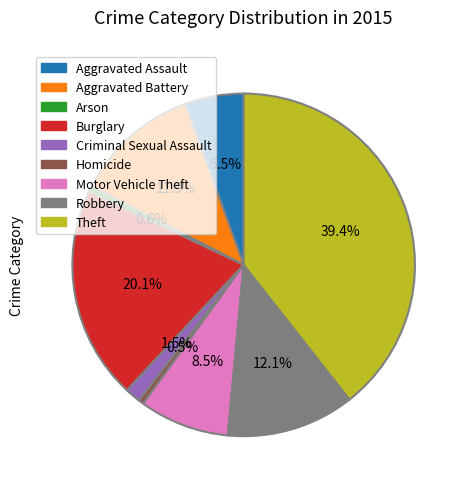

Count the number of slices in the pie.

9